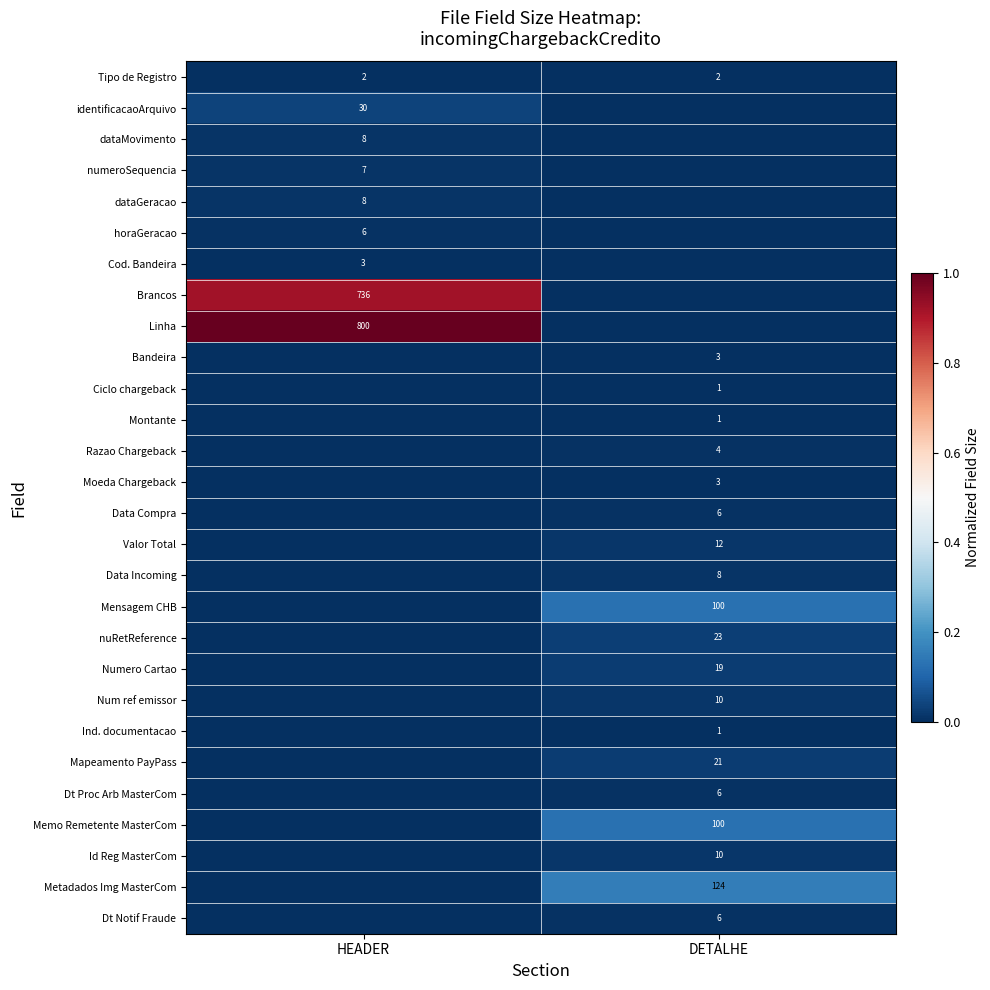

Is the value of Data Incoming at DETALHE greater than the value of Memo Remetente MasterCom at DETALHE?

No